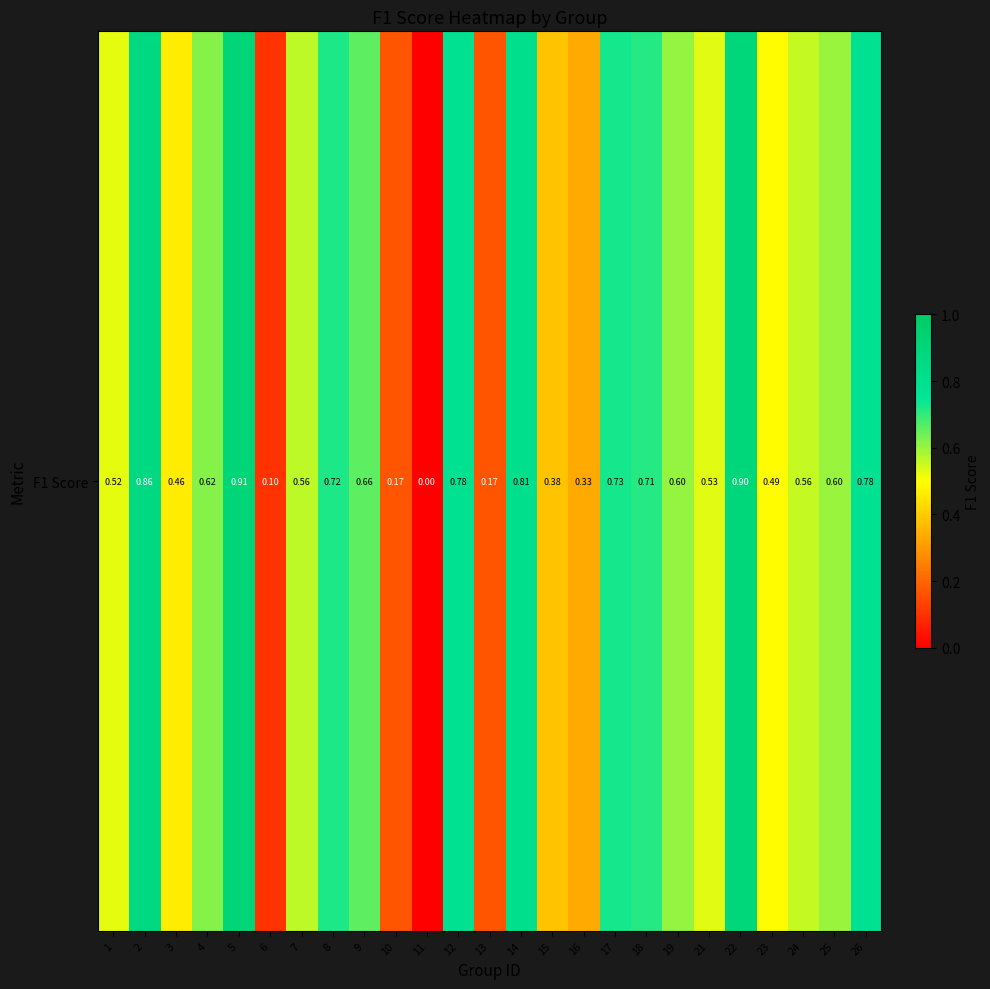

The chart shows a value of 0.8 at 14. True or false?

True